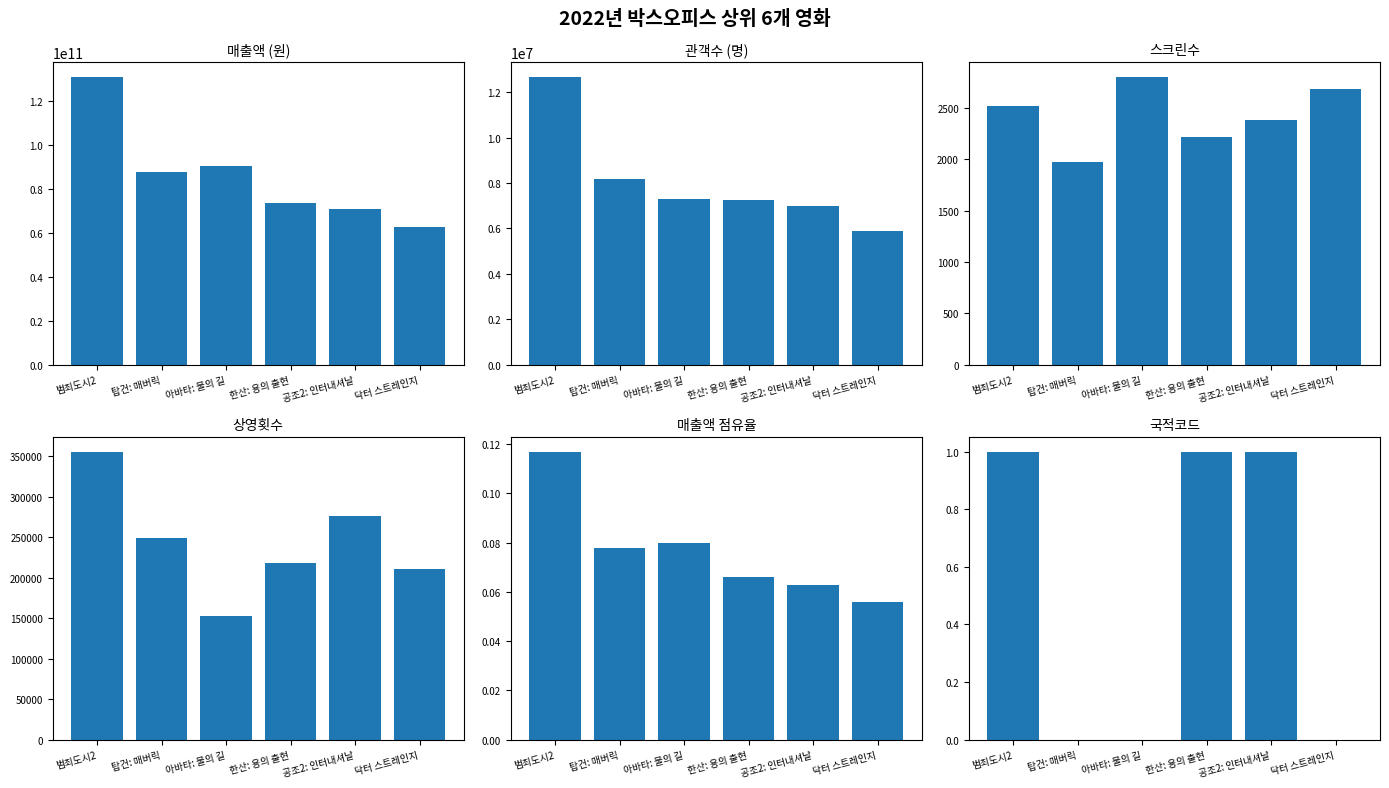

What is the label of the 2nd bar from the left?

탑건: 매버릭